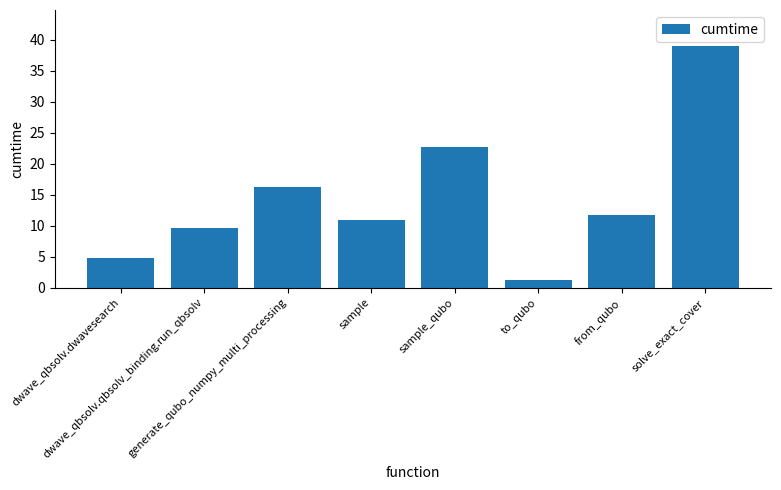

Between sample_qubo and from_qubo, which is larger?

sample_qubo